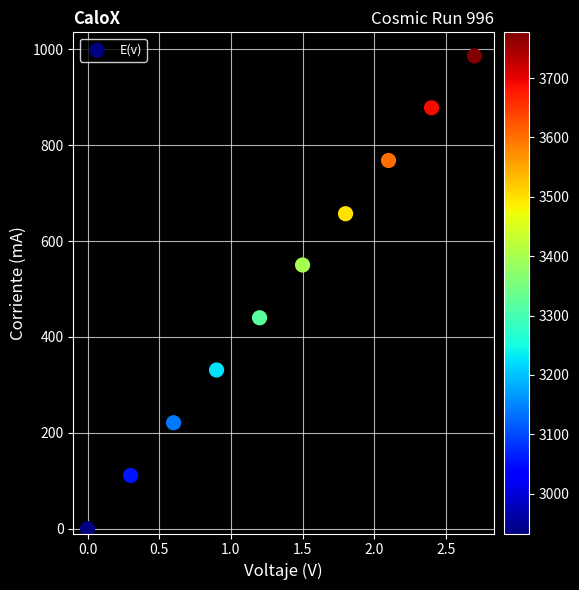

What is the range of Y values (max minus min)?

986